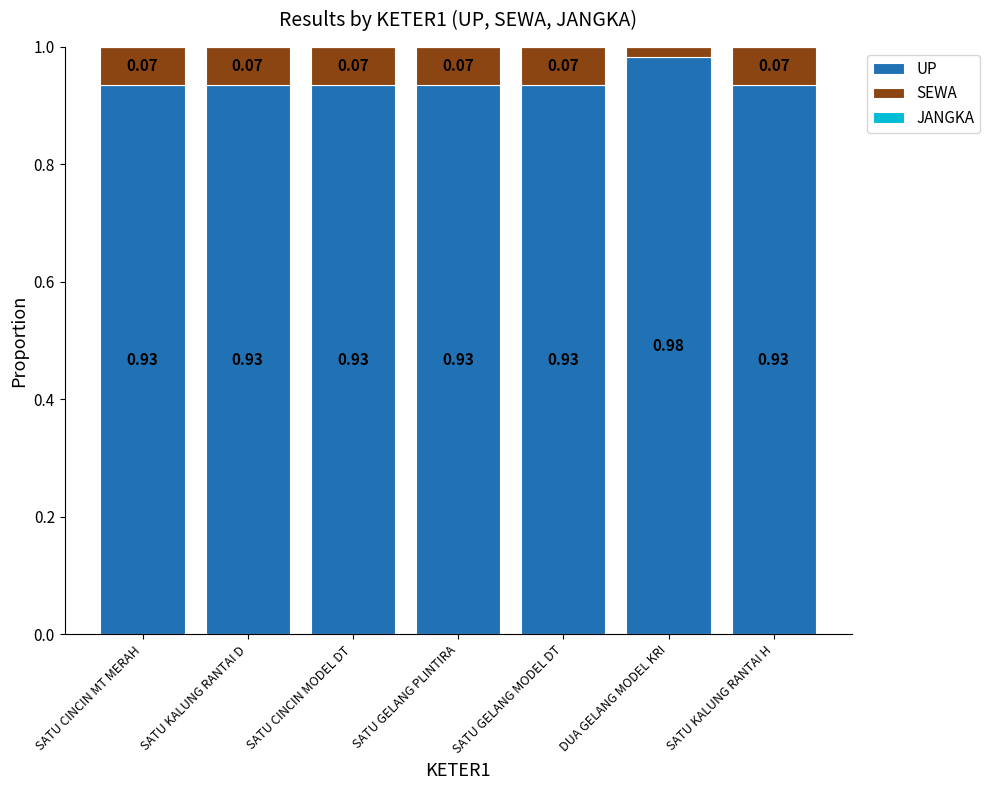

Which category has the highest value in the UP series?

DUA GELANG MODEL KRI